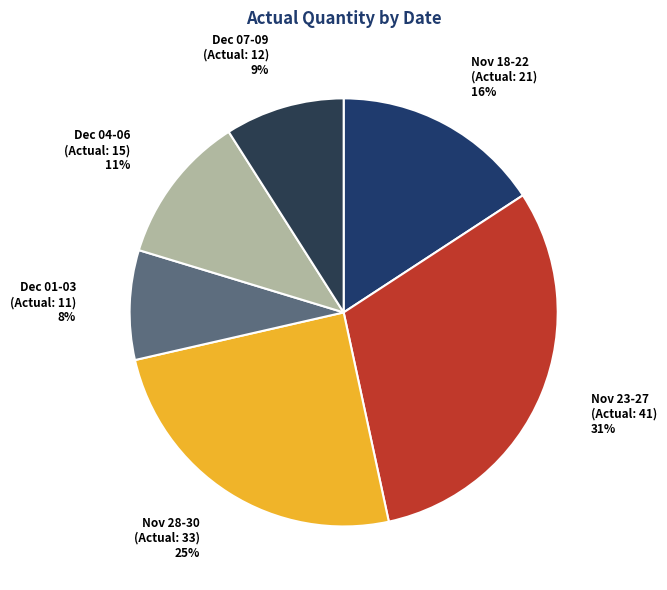

Does any single category account for the majority?

No